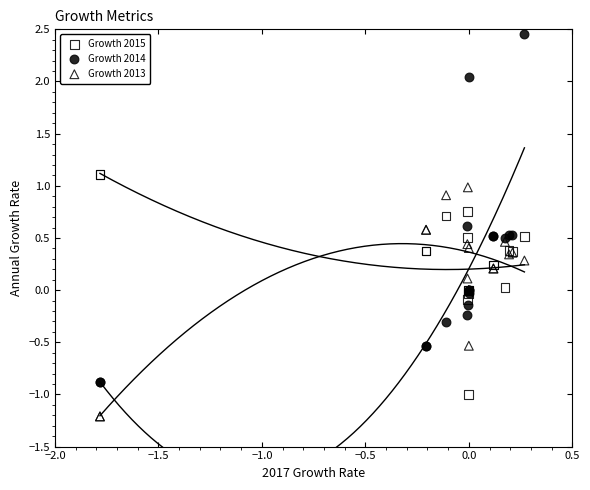

Which series has the largest Y range (max minus min)?

Growth 2014